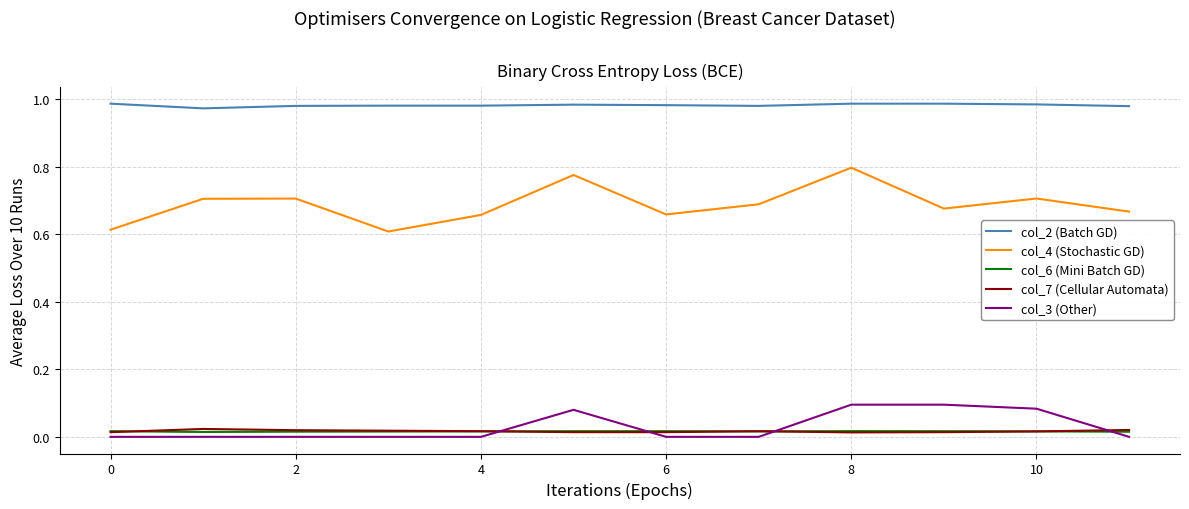

True or false: col_2 (Batch GD) and col_7 (Cellular Automata) cross at least once.

False